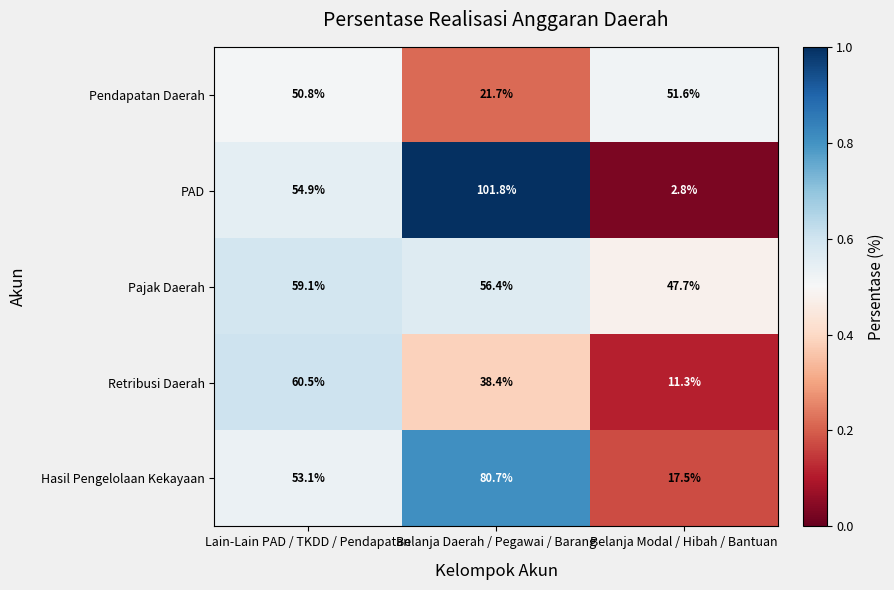

Reading left to right, extract all data points from this chart.

Pendapatan Daerah: 50.8	21.7	51.6
PAD: 54.9	101.8	2.8
Pajak Daerah: 59.1	56.4	47.7
Retribusi Daerah: 60.5	38.4	11.3
Hasil Pengelolaan Kekayaan: 53.1	80.7	17.5